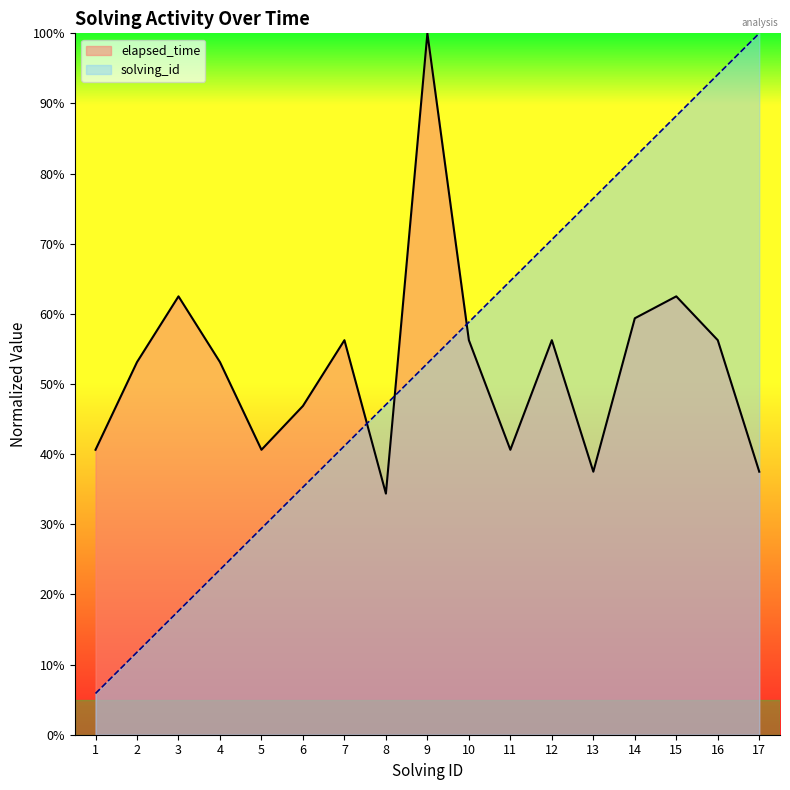

True or false: solving_id has more than 2 interior local peaks.

False